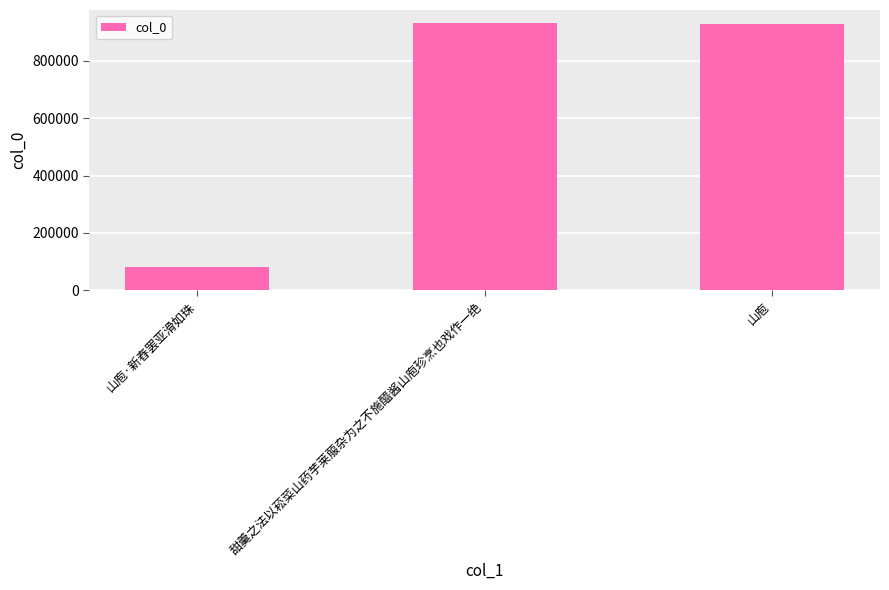

How many series are shown in this chart?

1